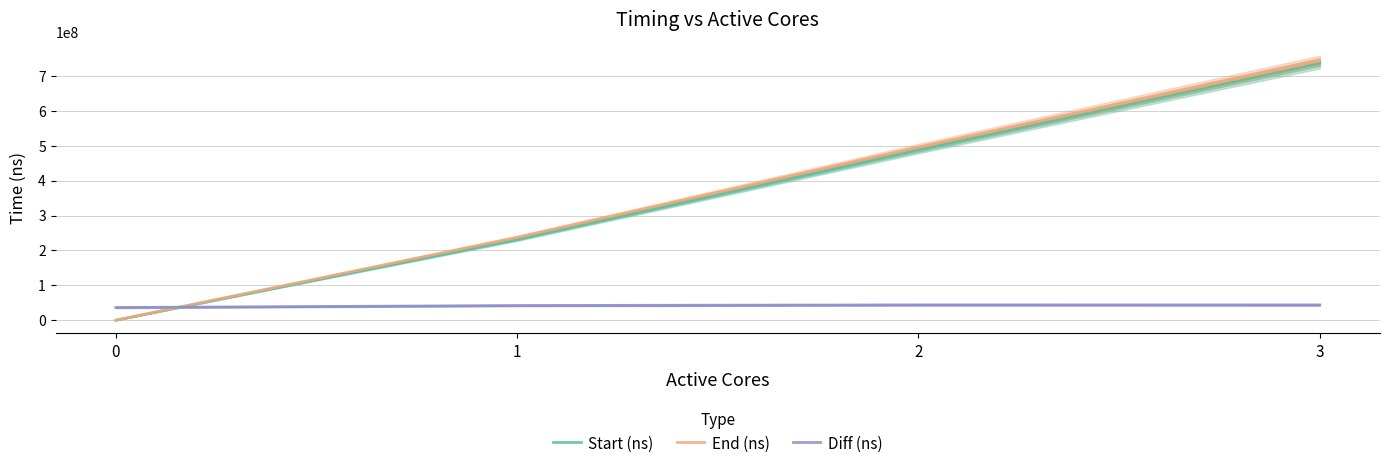

Is it true that End (ns) equals 743470505 at 3?

True